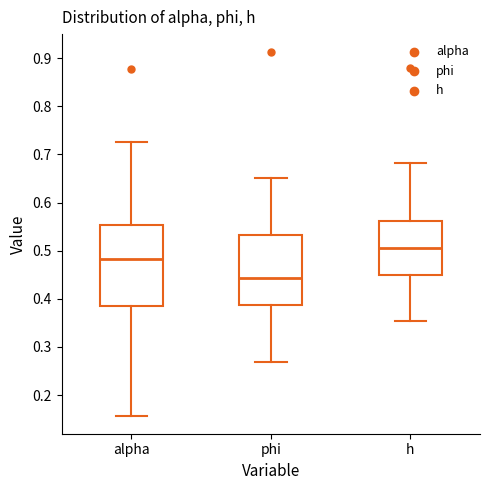

Which box's median line is the highest?

h